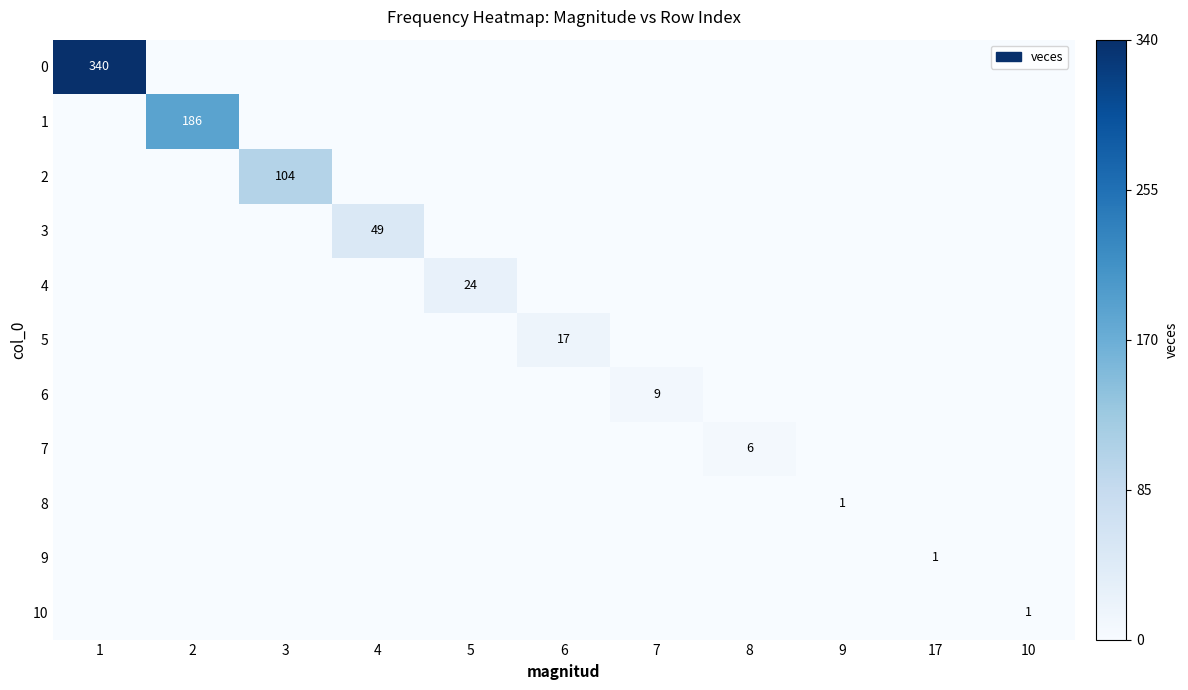

The 4 series shows 41 at 5. True or false?

False